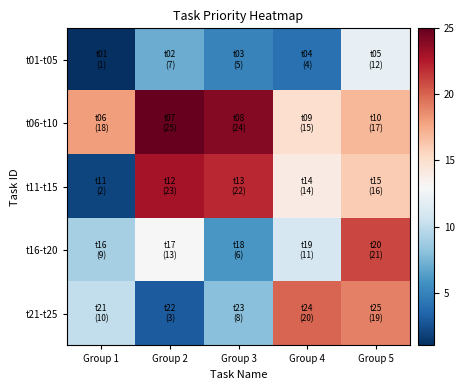

At Group 4, list the series in order from smallest to largest.

t01-t05, t16-t20, t11-t15, t06-t10, t21-t25